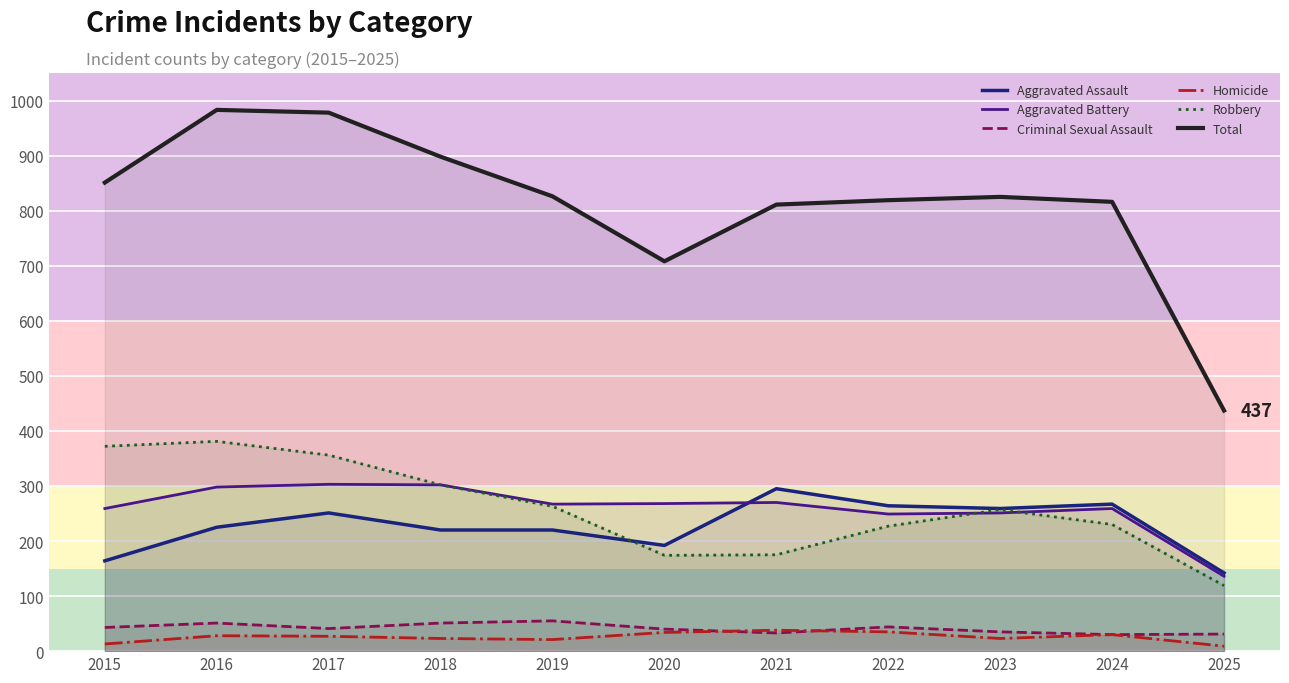

Is it true that Total equals 1234 at 2024?

False